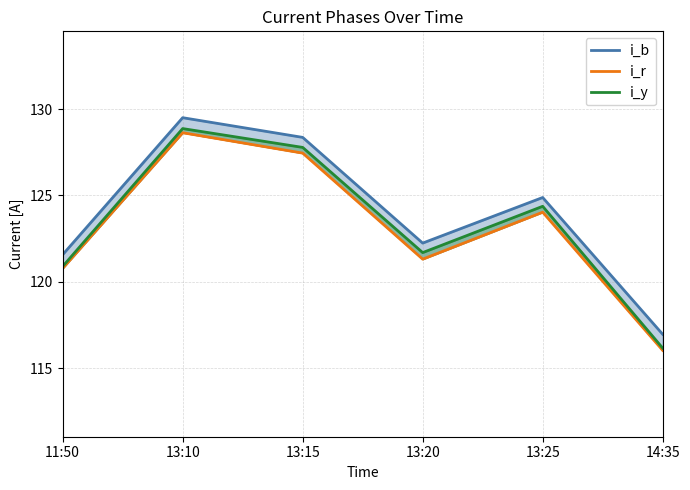

At which label does i_y reach its peak?

13:10